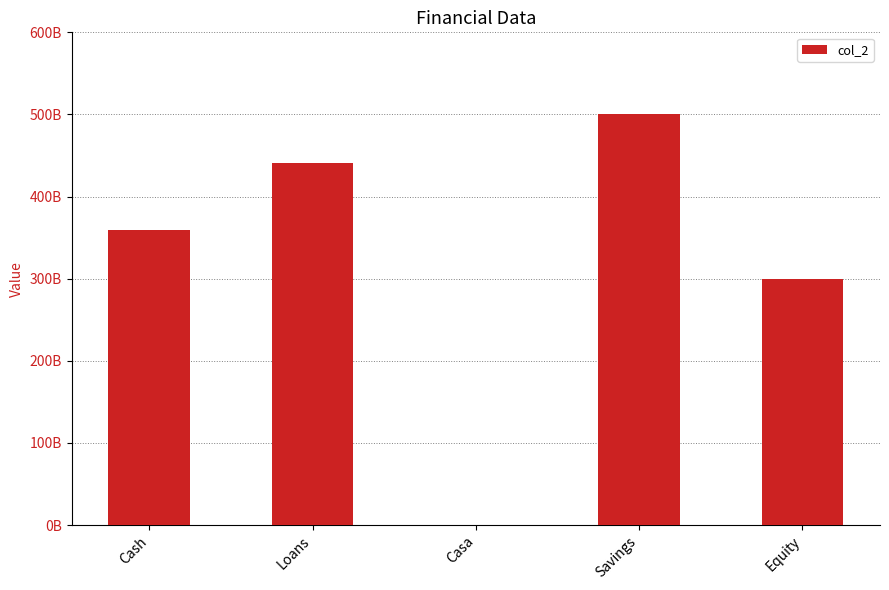

Are the bars horizontal?

No